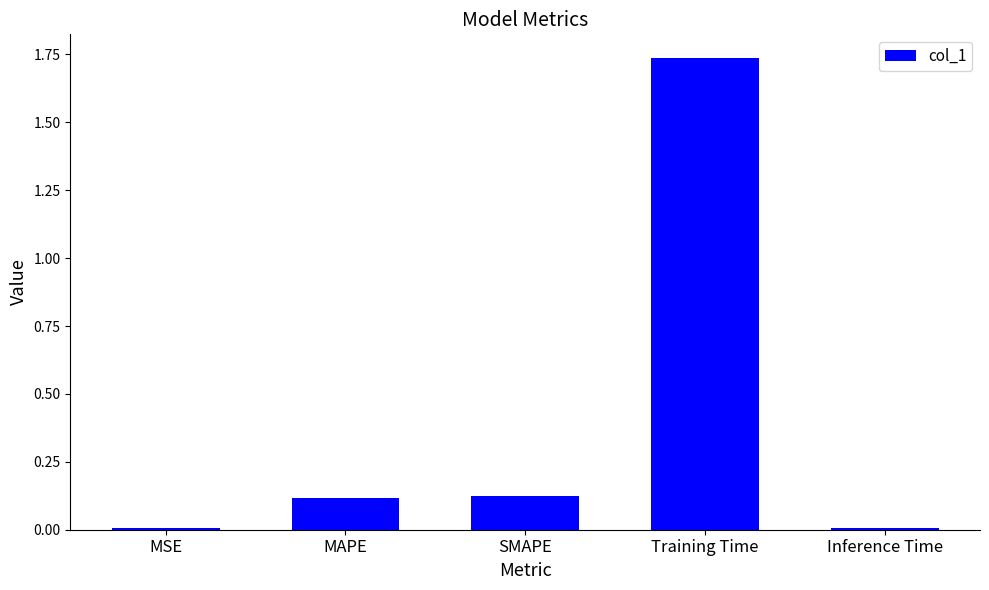

What position from the right is Training Time?

2